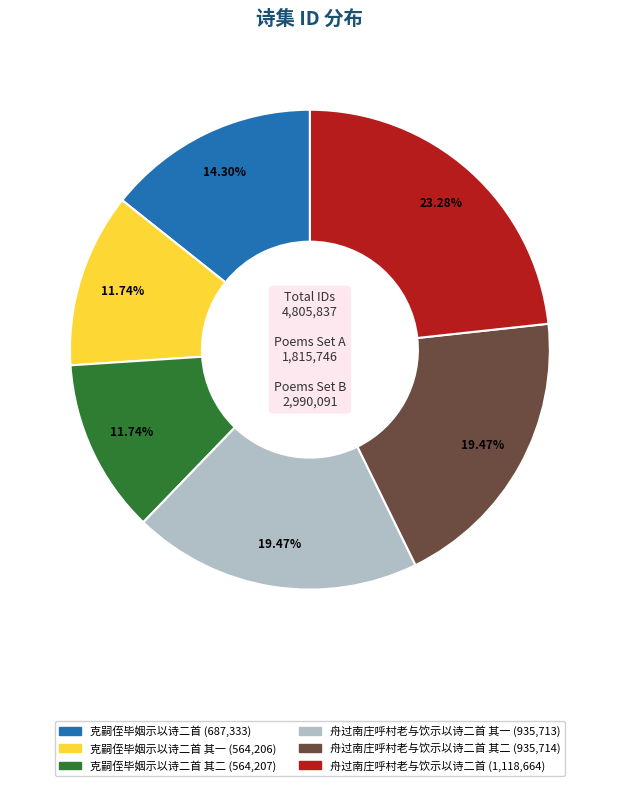

Is there any slice that represents more than half of the pie?

No